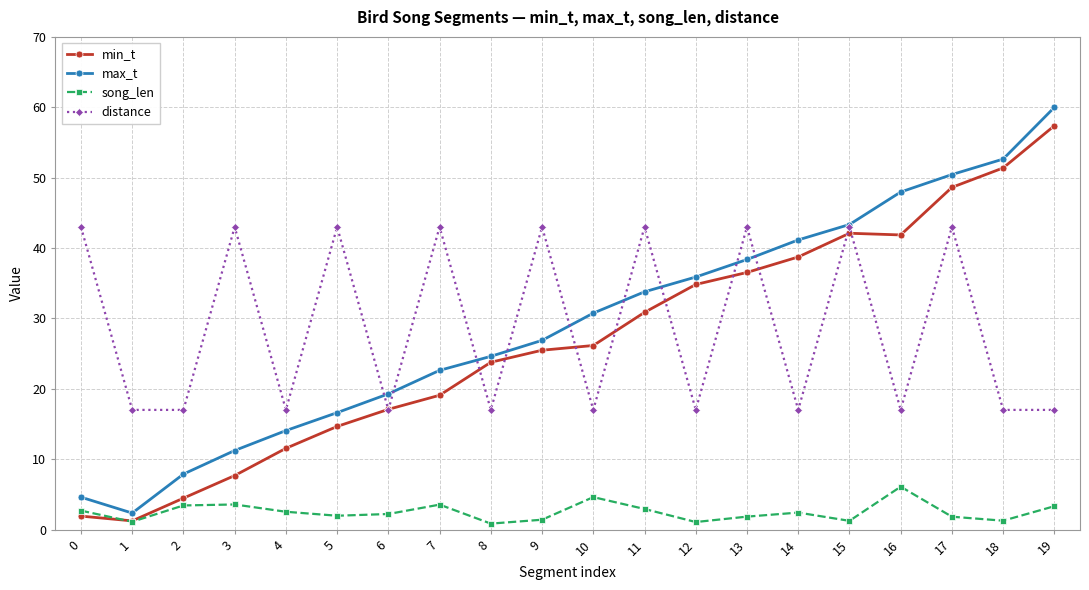

Which label corresponds to the largest value in the chart?

19